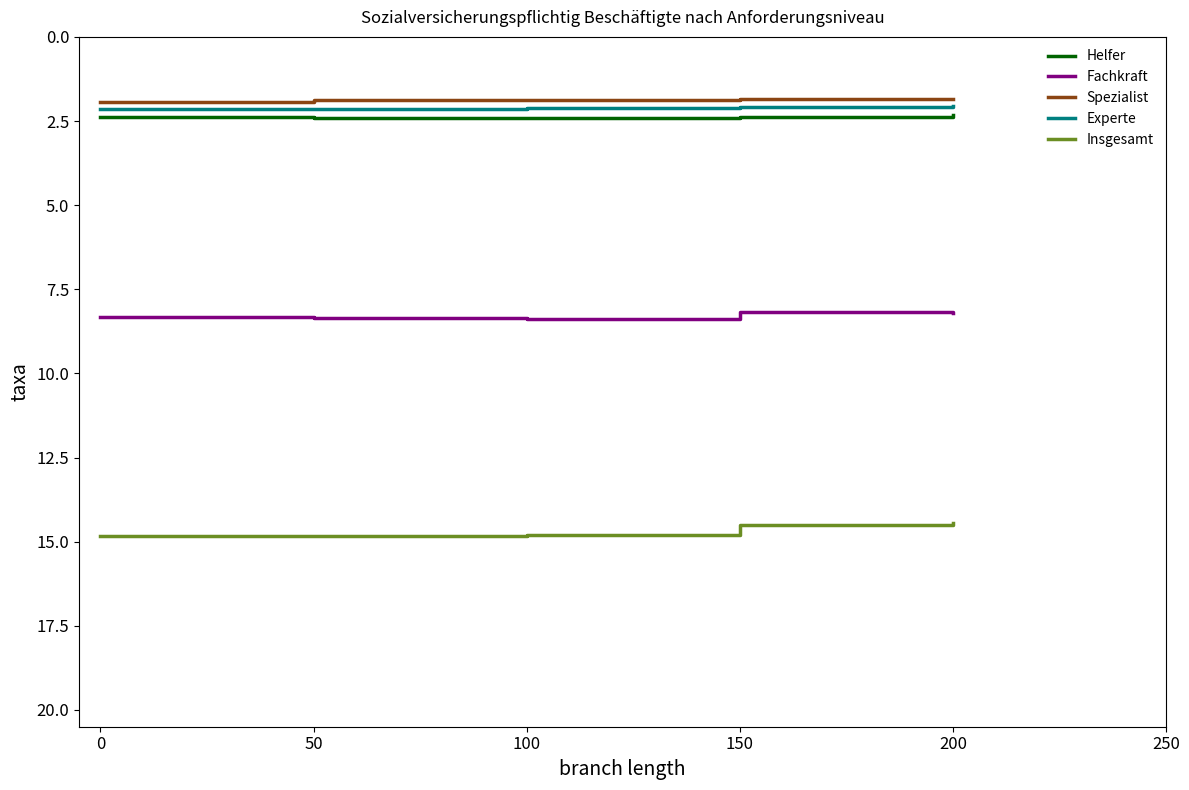

What is the total value across all series at 150?

29.0